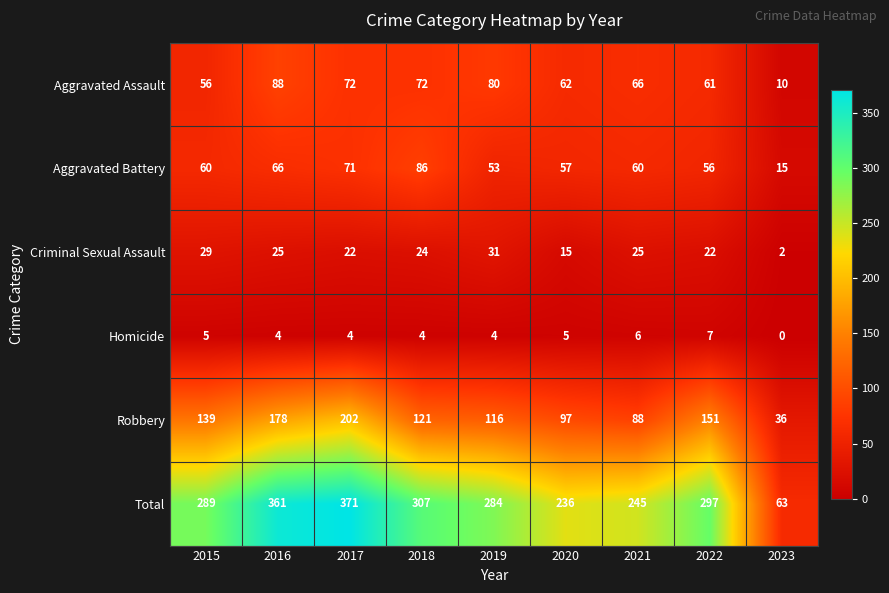

Where is Aggravated Battery nearest to the value 50?

2019